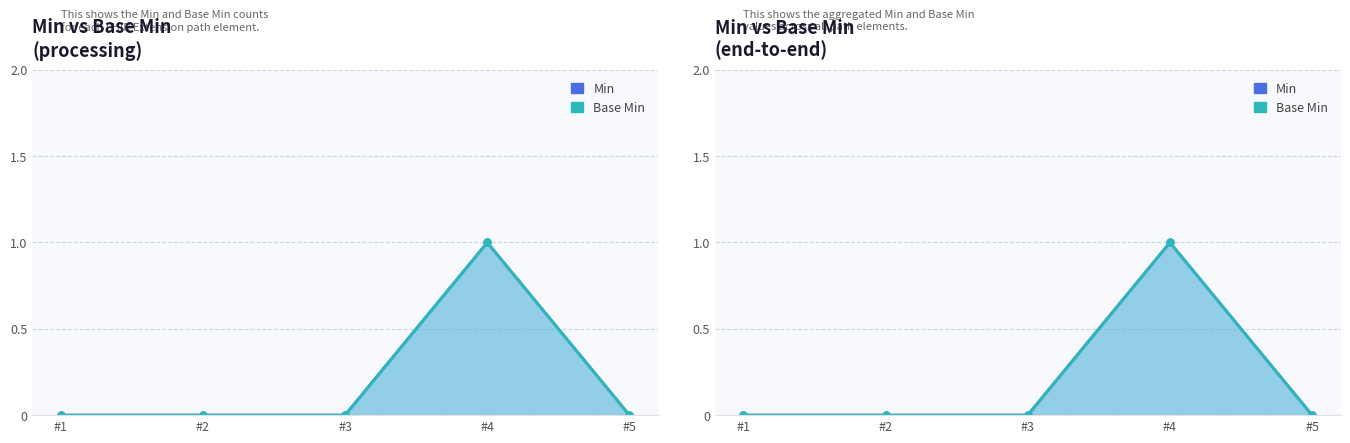

True or false: Base Min and Min intersect in this chart.

False